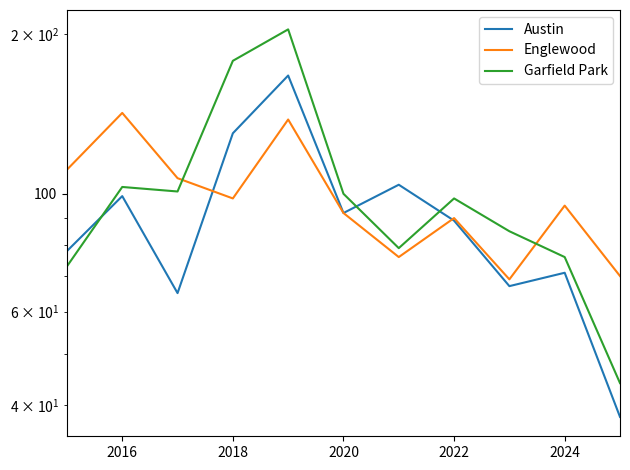

The Austin series shows 147 at 2022. True or false?

False